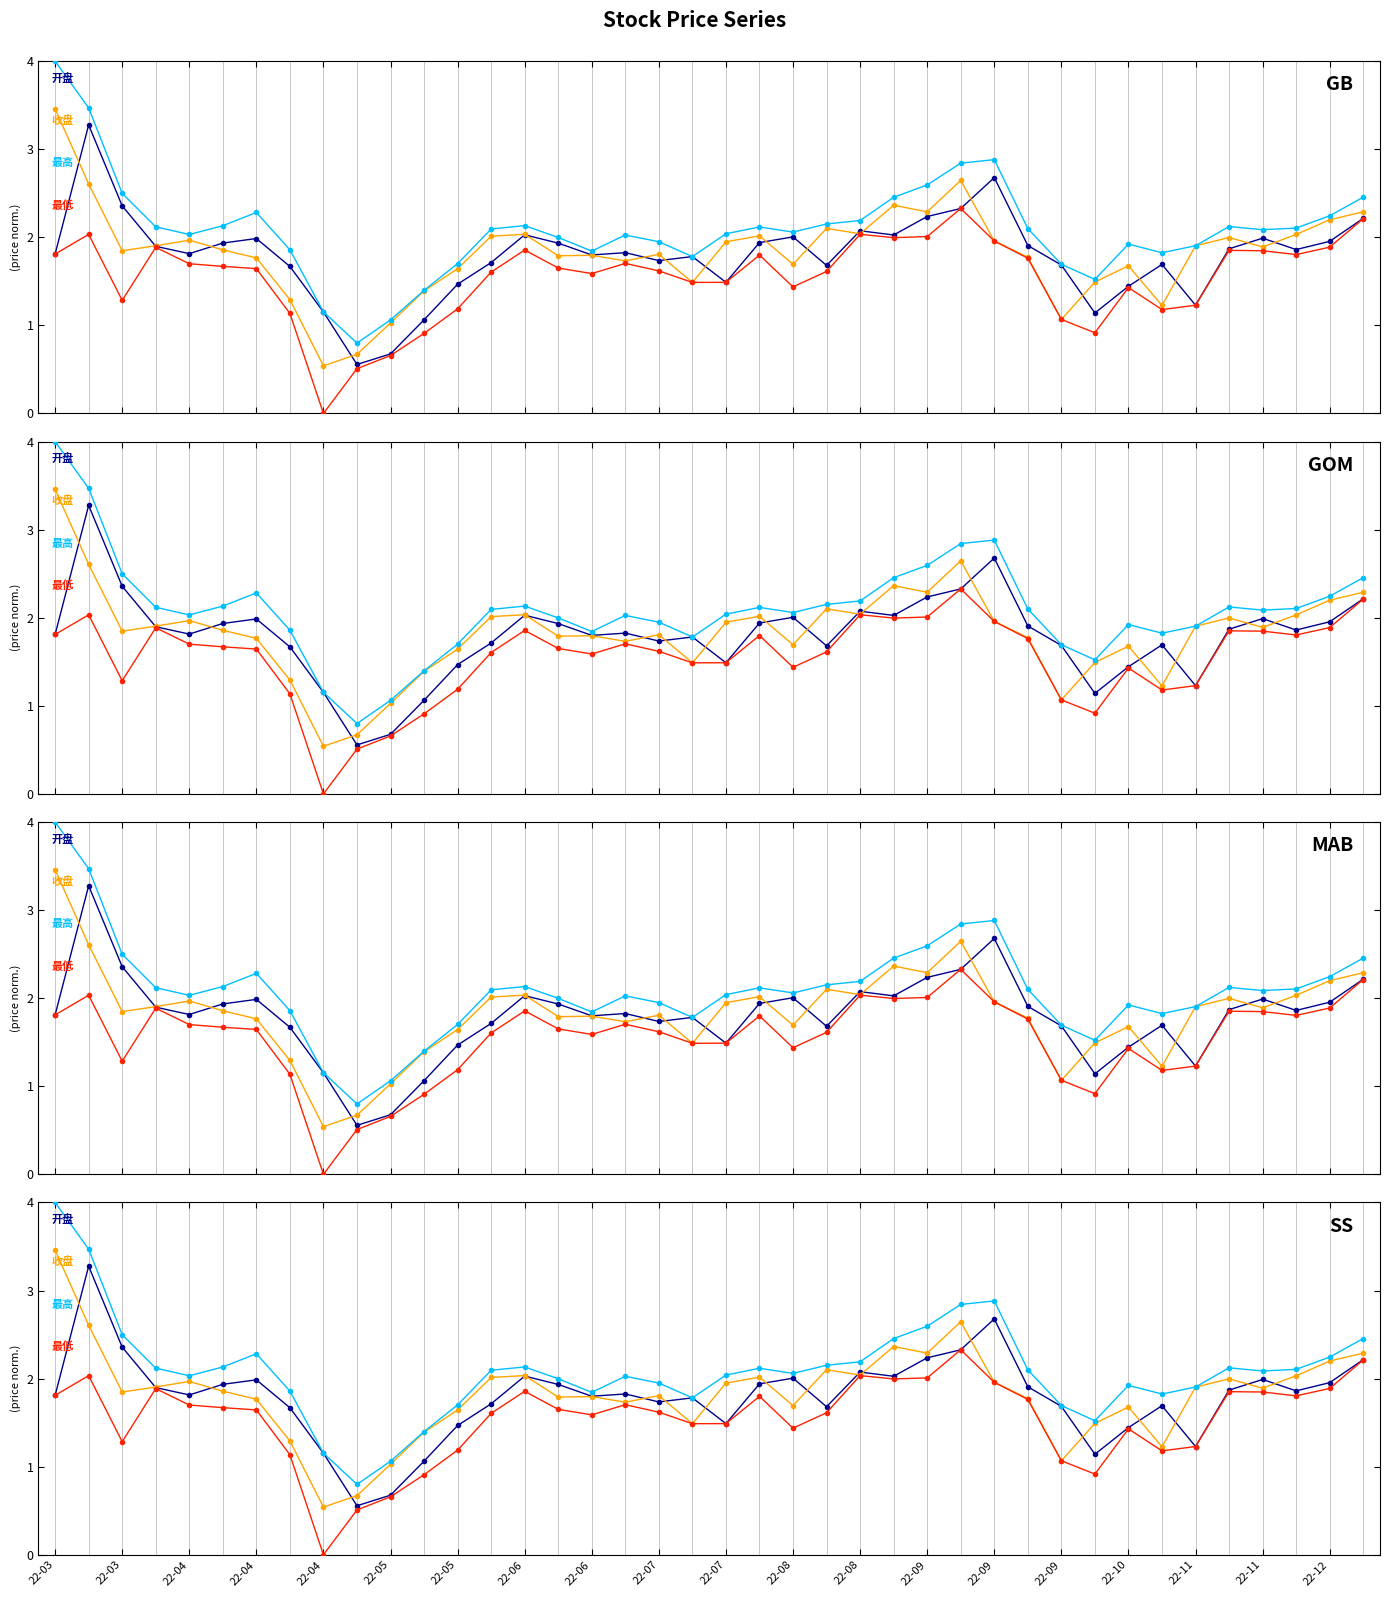

How many values in the 开盘 series are below 1?

2